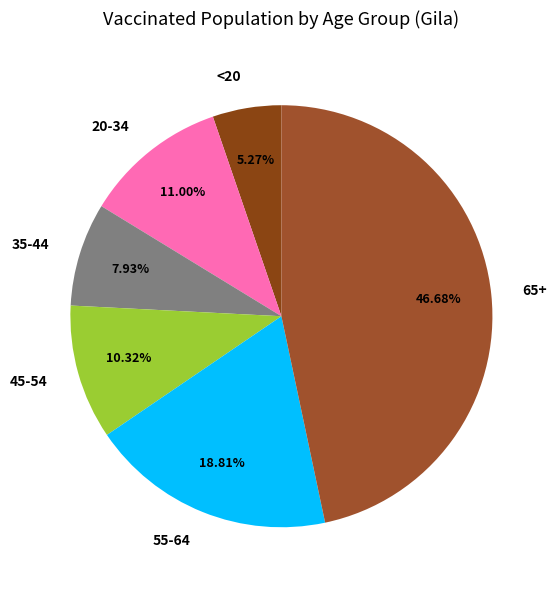

How many segments does this pie chart have?

6